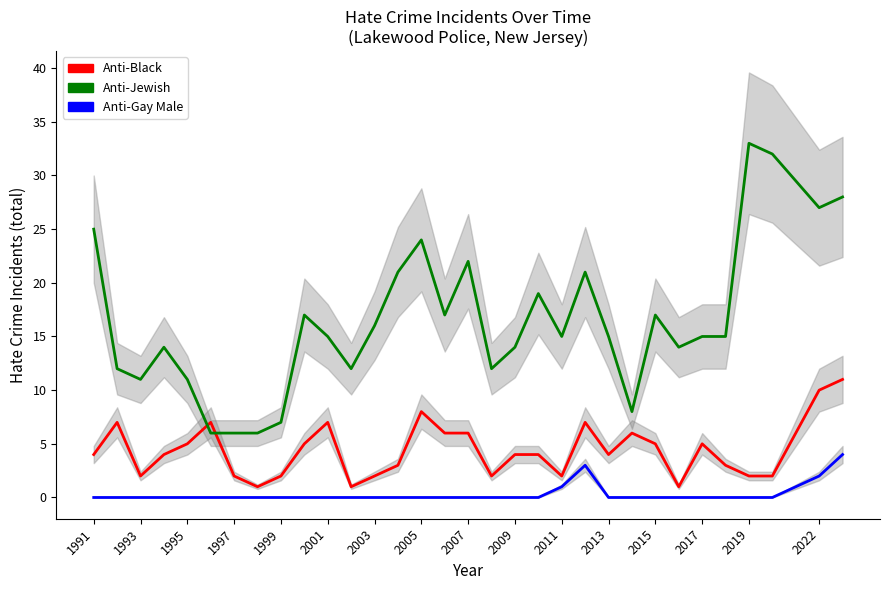

What is the difference between the second highest and second lowest values in the Anti-Black series?

9